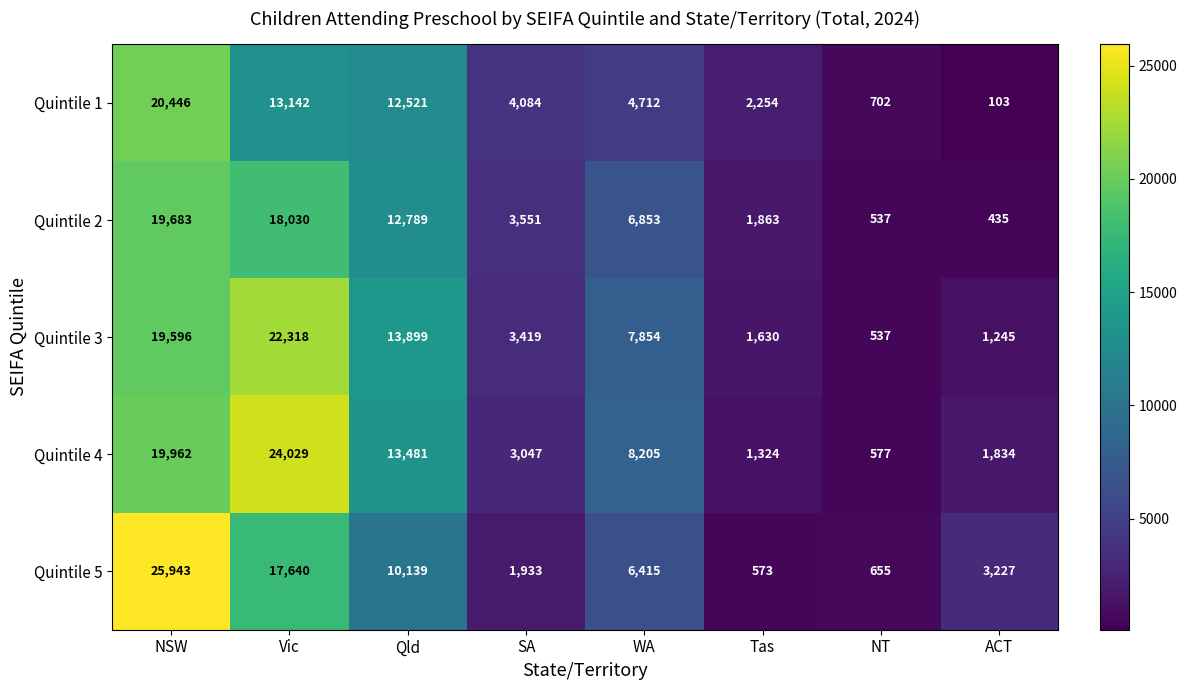

True or false: Quintile 2 has a value of 767 at NT.

False